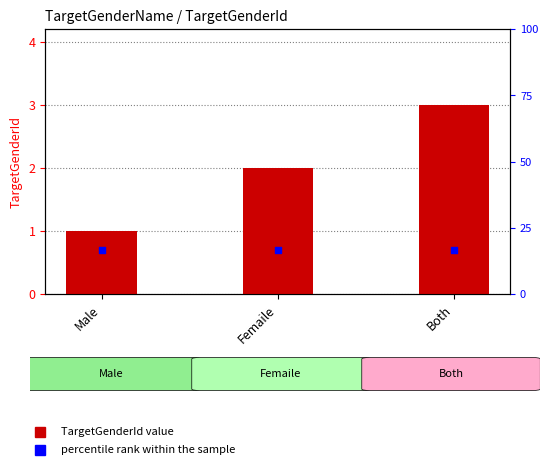

At how many categories does at least one series exceed 0?

3